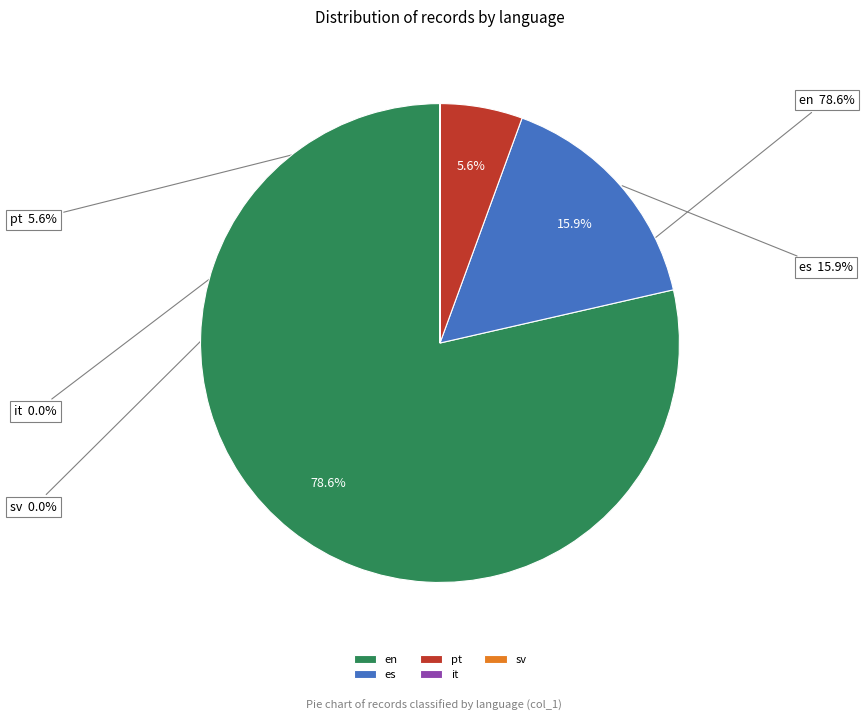

Approximately how many times larger is the value at sv compared to it?

1.0